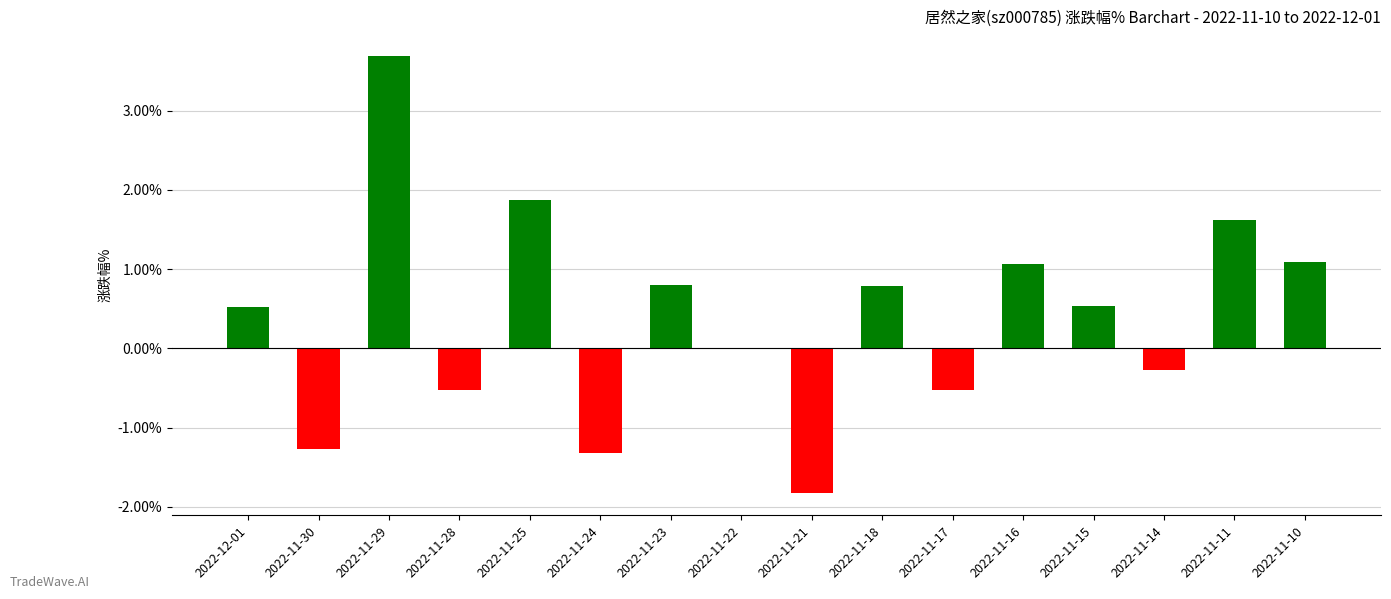

What is the change in value from 2022-11-15 to 2022-11-14?

-0.8